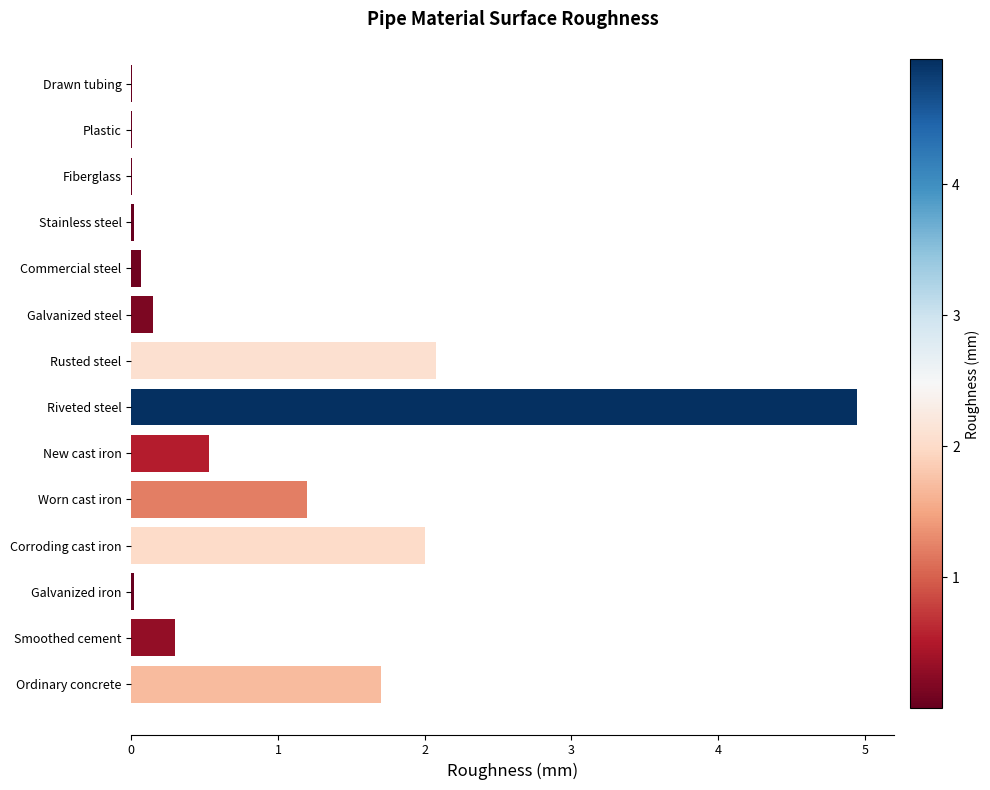

What is the sum of the values at Worn cast iron and Corroding cast iron?

3.2